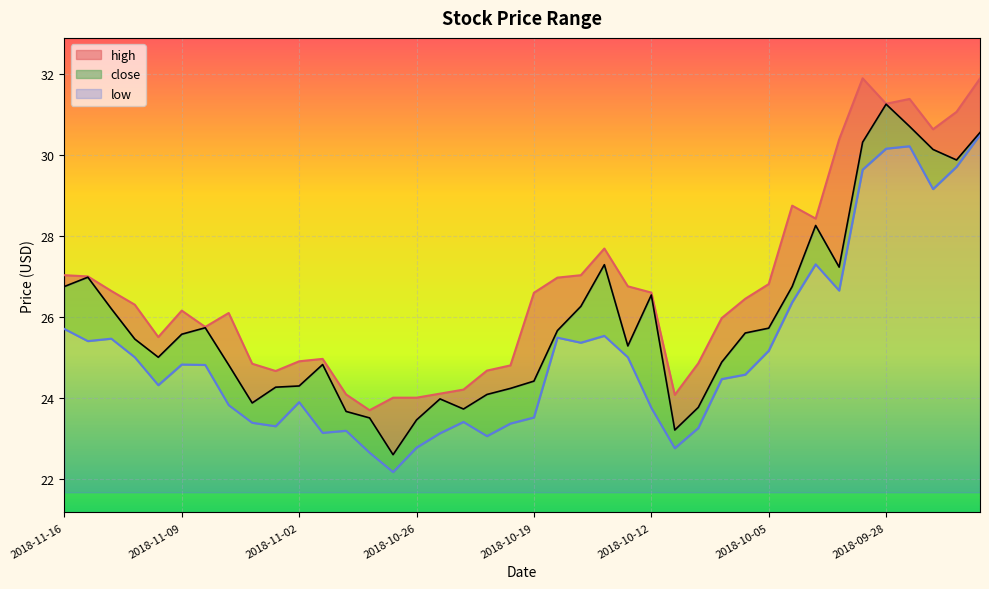

What is the sum of the close values at 2018-09-27 and 2018-10-10?

54.5